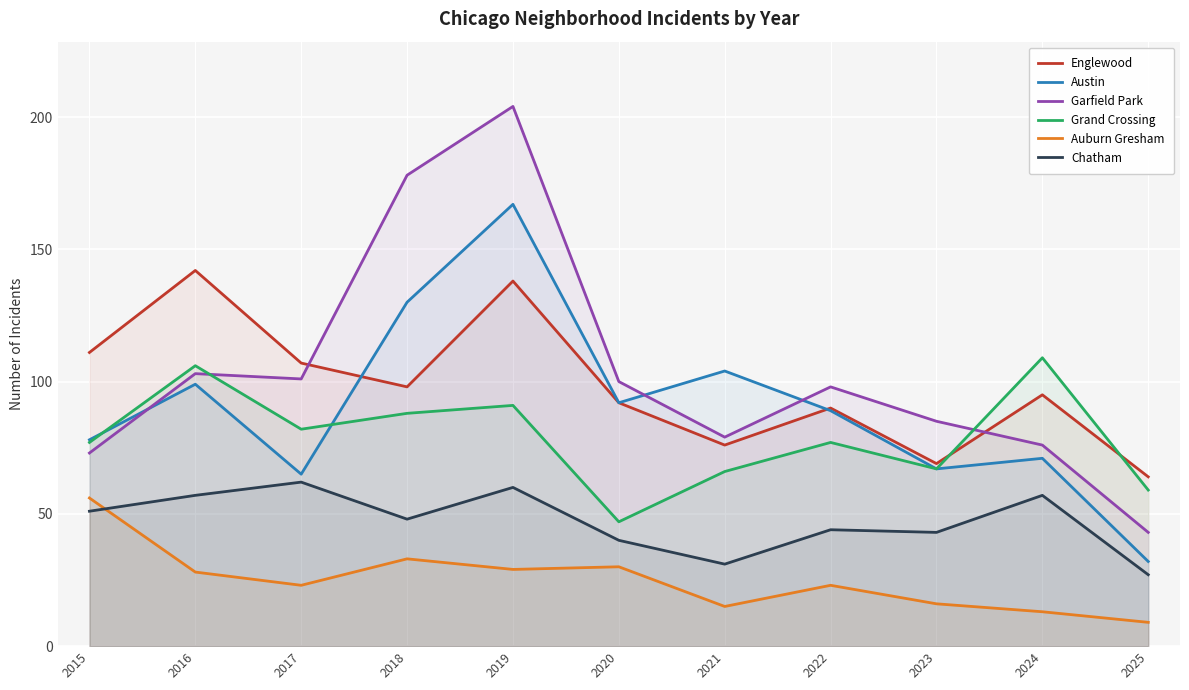

List the labels in order of Chatham value, smallest first.

2025, 2021, 2020, 2023, 2022, 2018, 2015, 2016, 2024, 2019, 2017